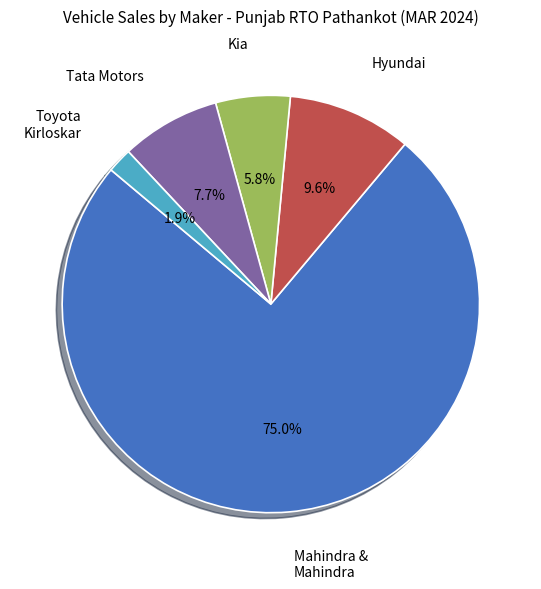

Between Mahindra & Mahindra and Toyota Kirloskar, which is larger?

Mahindra & Mahindra